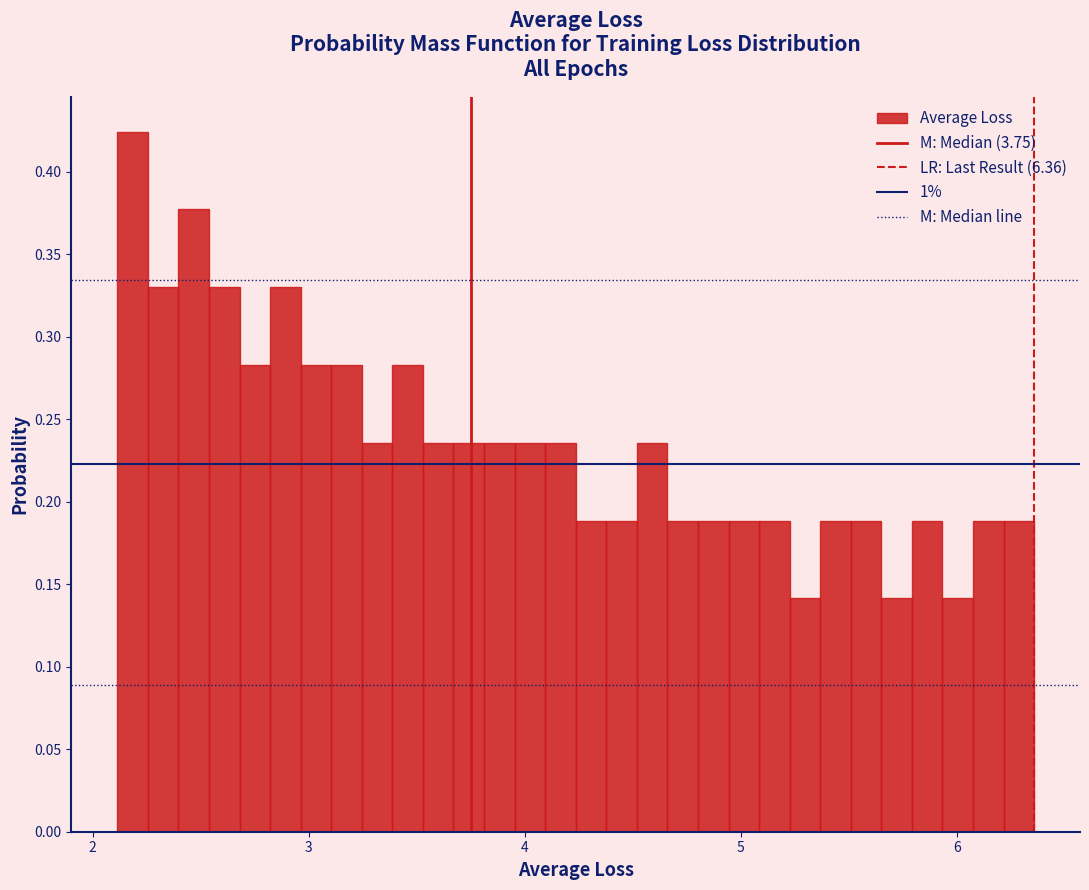

Around what value on the x-axis is the tallest bar? Give the approximate position of its centre, as read against the axis.

2.2